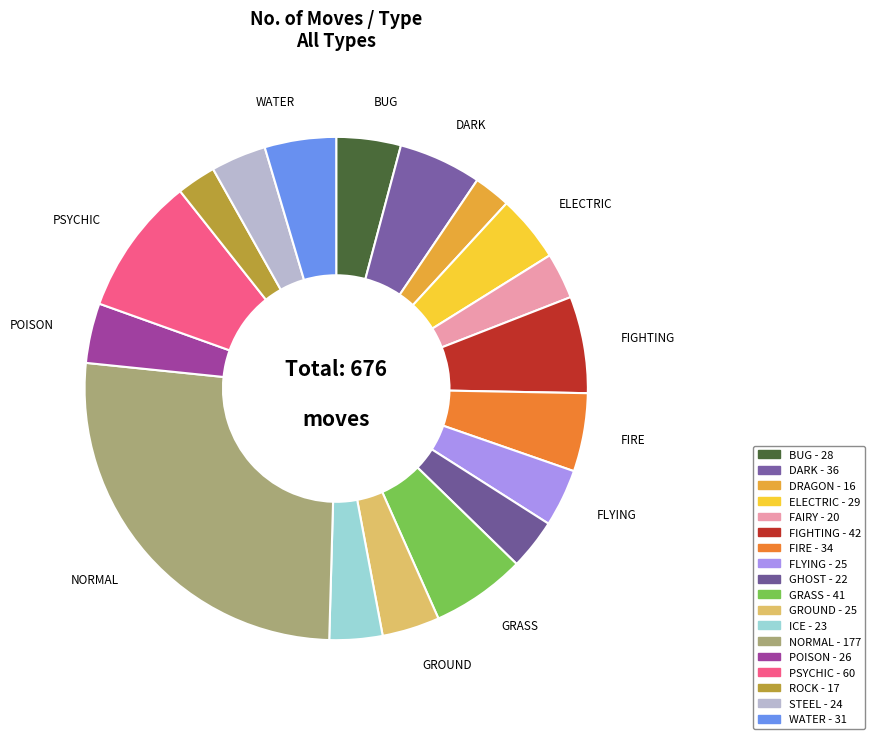

How many slices are in this pie chart?

18